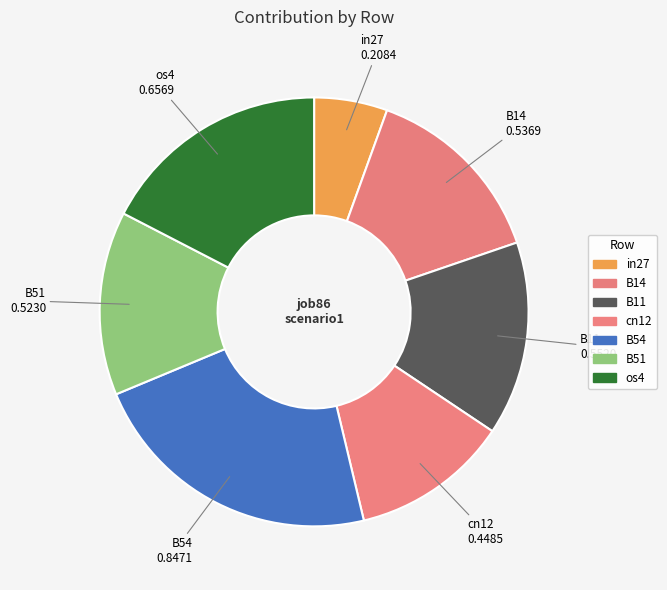

Which slice is the smallest?

in27